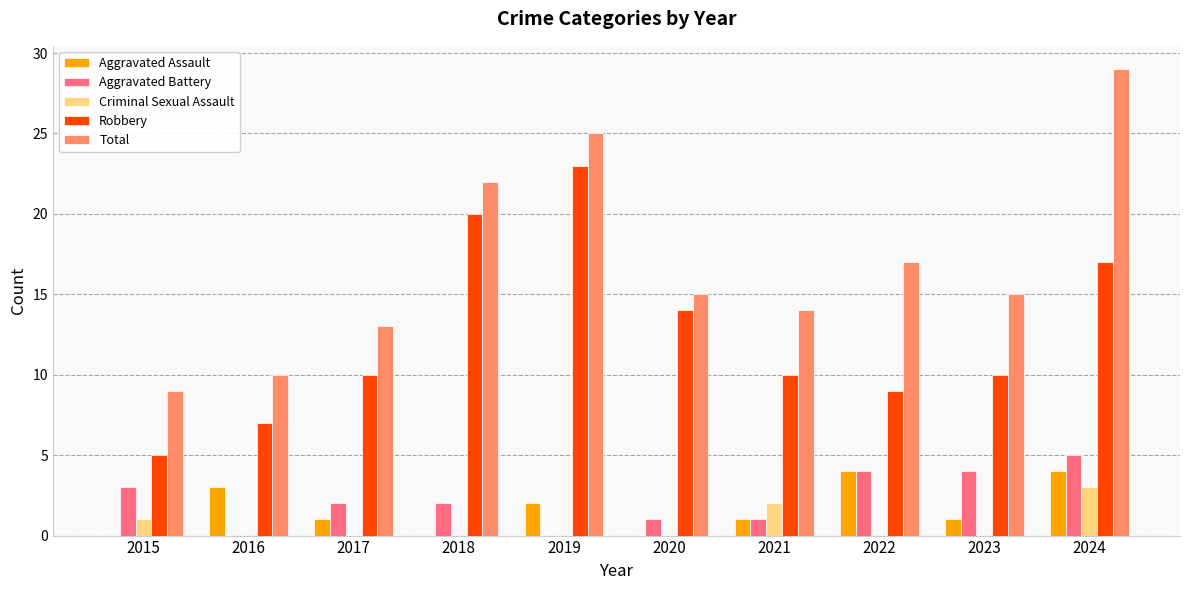

What is the total value across all series at 2023?

30